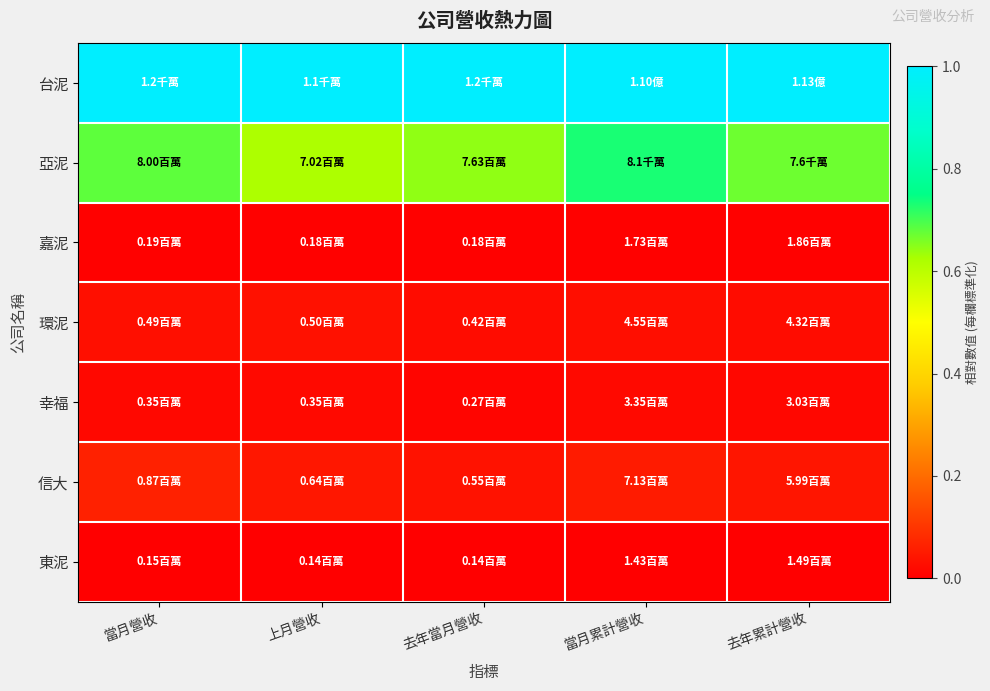

At how many categories does at least one series exceed 0?

5